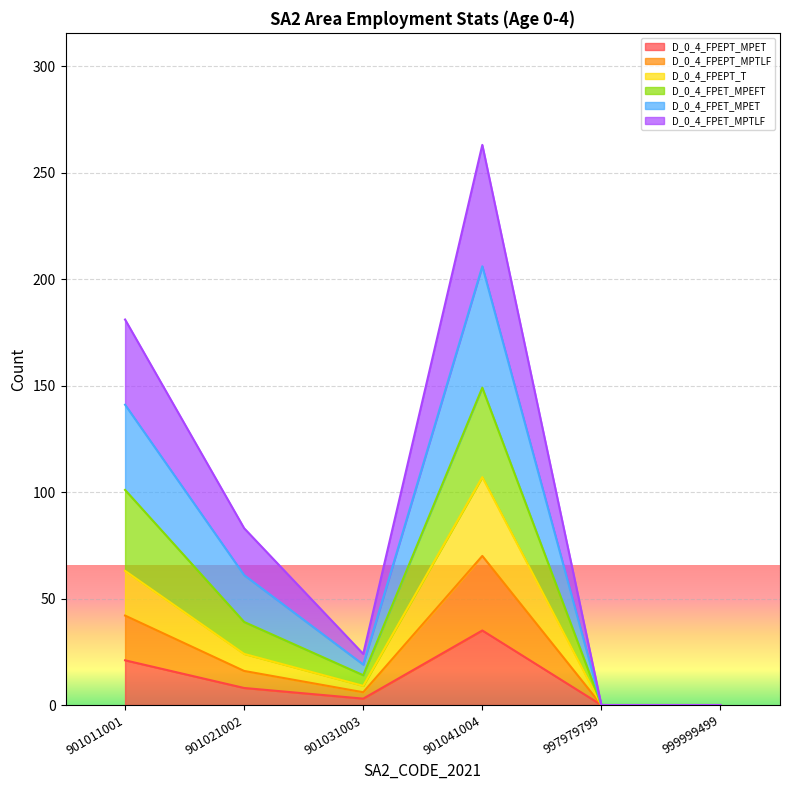

What is the value of the D_0_4_FPET_MPET point at the 2nd from the left?

61